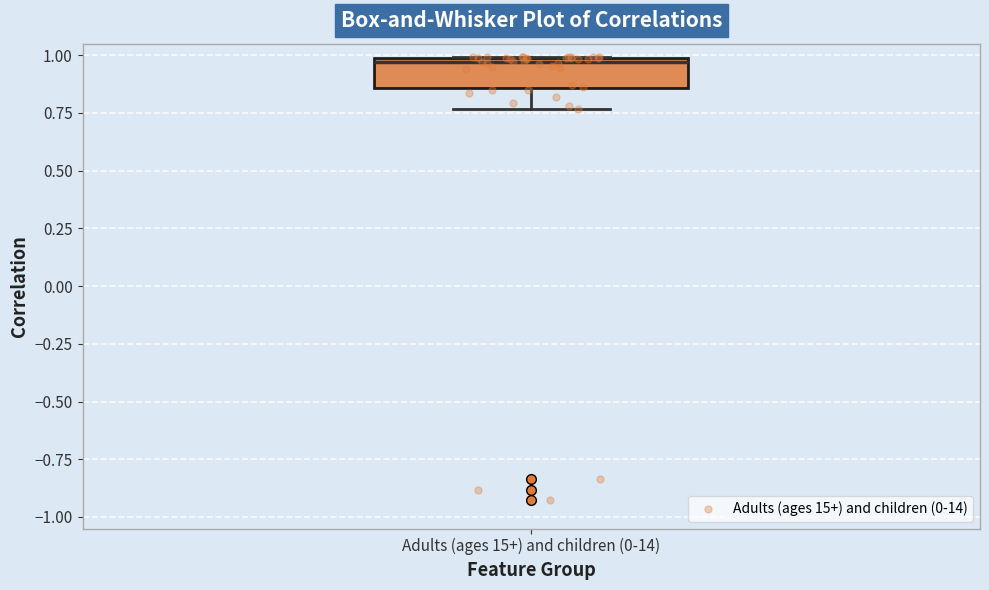

Read this box plot against the y-axis: the position of the median line, the range covered by the box, and the ends of both whiskers. The values are not printed on the chart, so give them approximately, as read against the axis.

median 0.95, box 0.85 to 1.00, whiskers 0.75 to 1.00